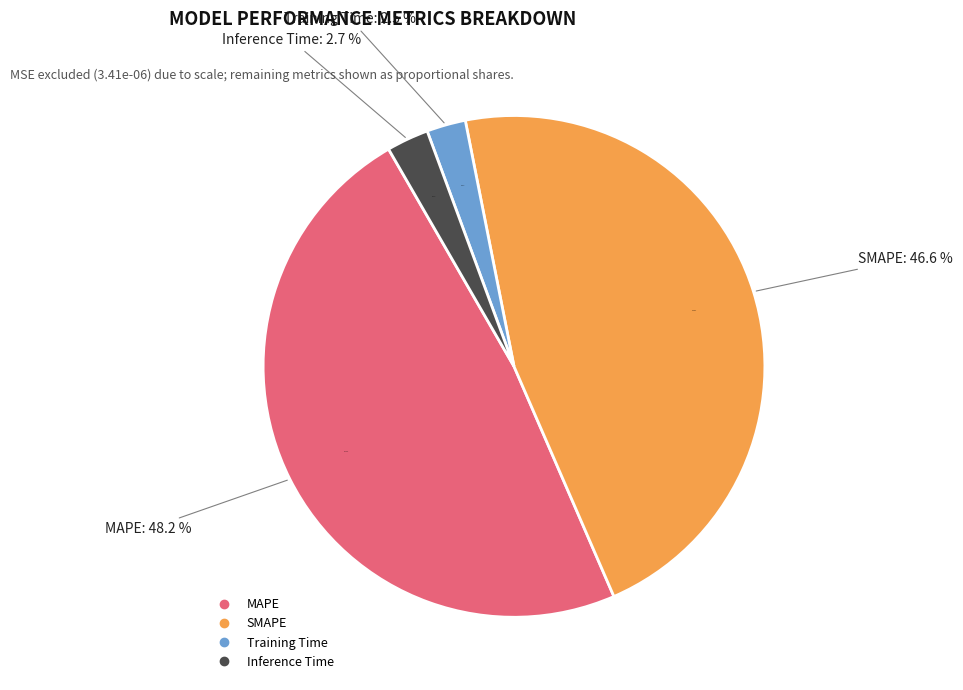

Count the number of slices in the pie.

4